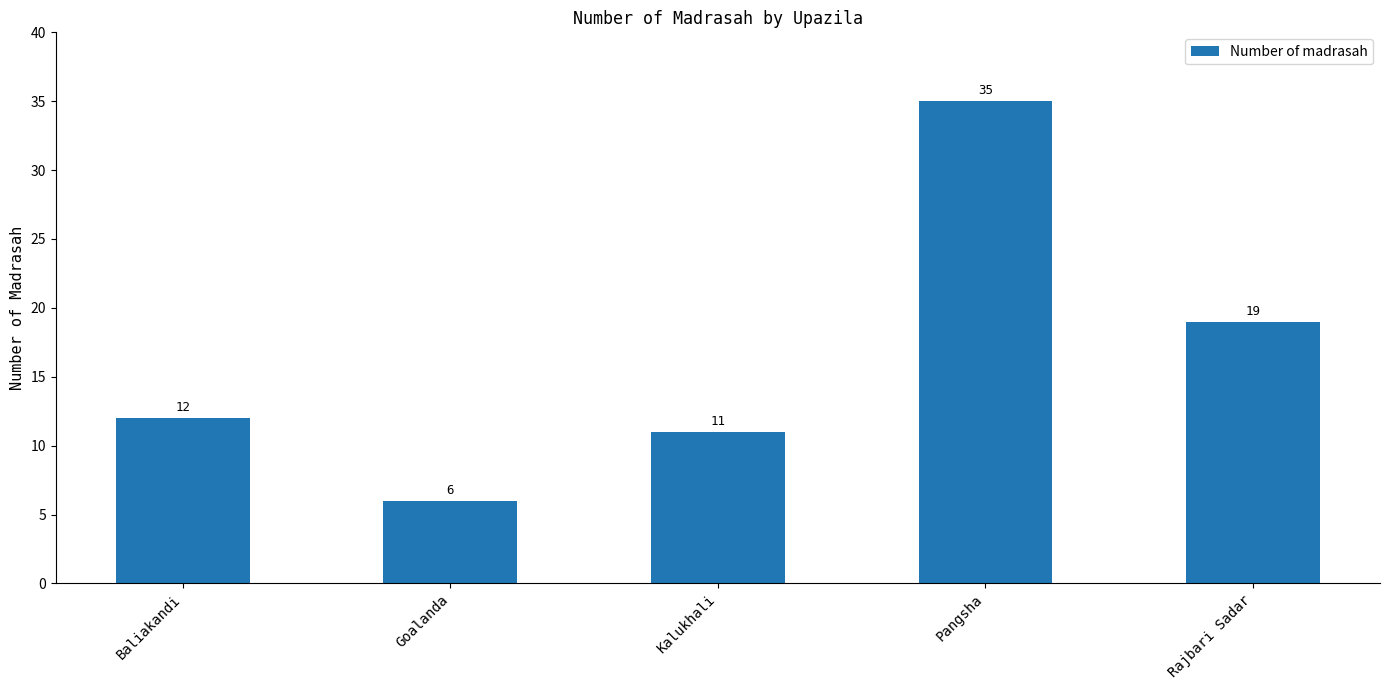

What value does the data have at Rajbari Sadar, to the nearest 10?

20